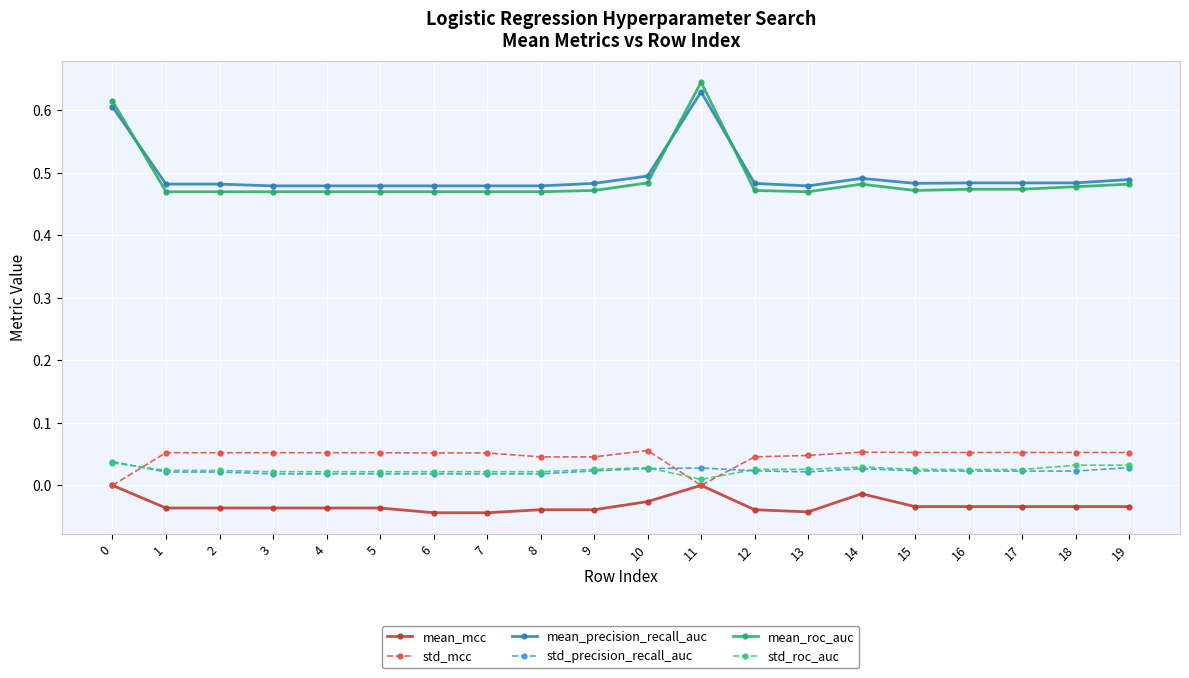

Is the value of std_precision_recall_auc at 13 greater than the value of std_mcc at 4?

No